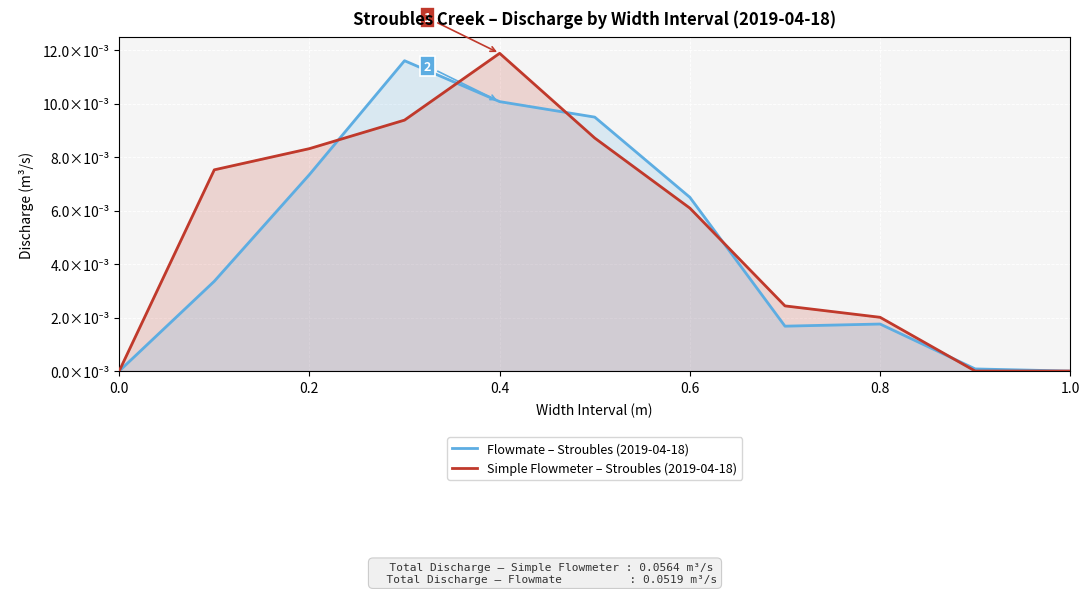

What are all the series names shown in the legend?

Flowmate – Stroubles (2019-04-18), Simple Flowmeter – Stroubles (2019-04-18)